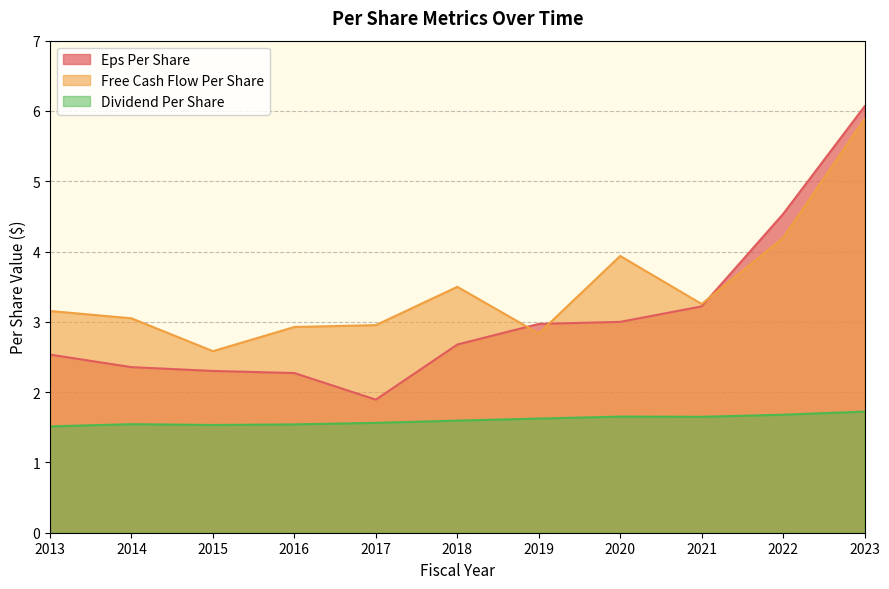

After their last crossing, which series has the higher values: free_cash_flow_per_share or eps_per_share?

eps_per_share